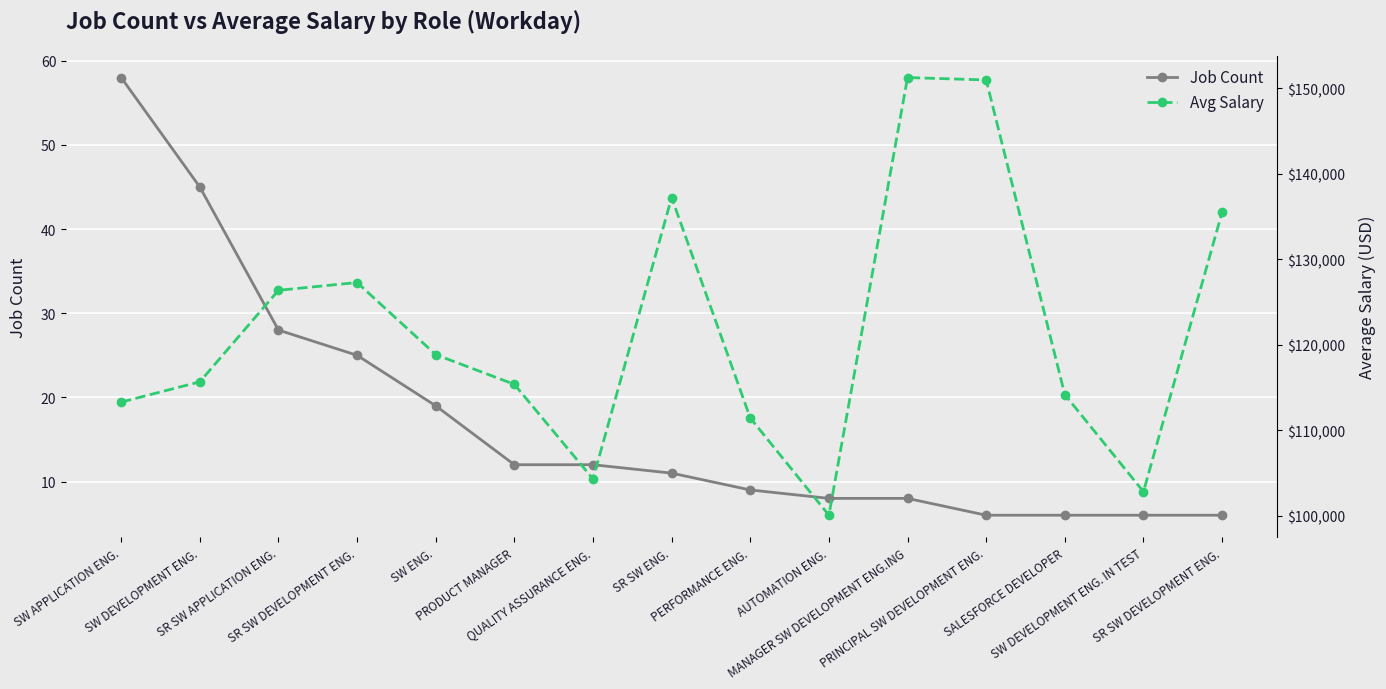

True or false: Avg Salary and Job Count intersect in this chart.

False